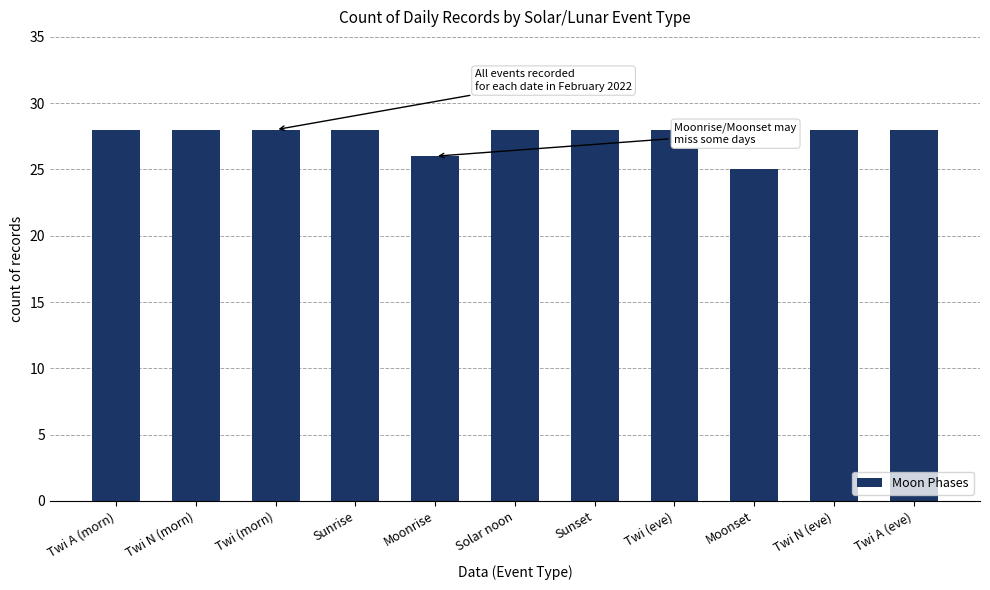

Are the bars horizontal?

No